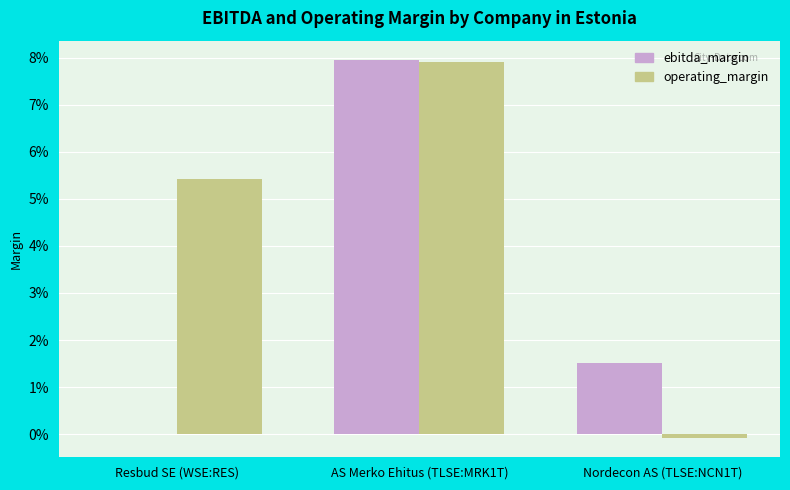

Does the chart contain stacked bars?

No